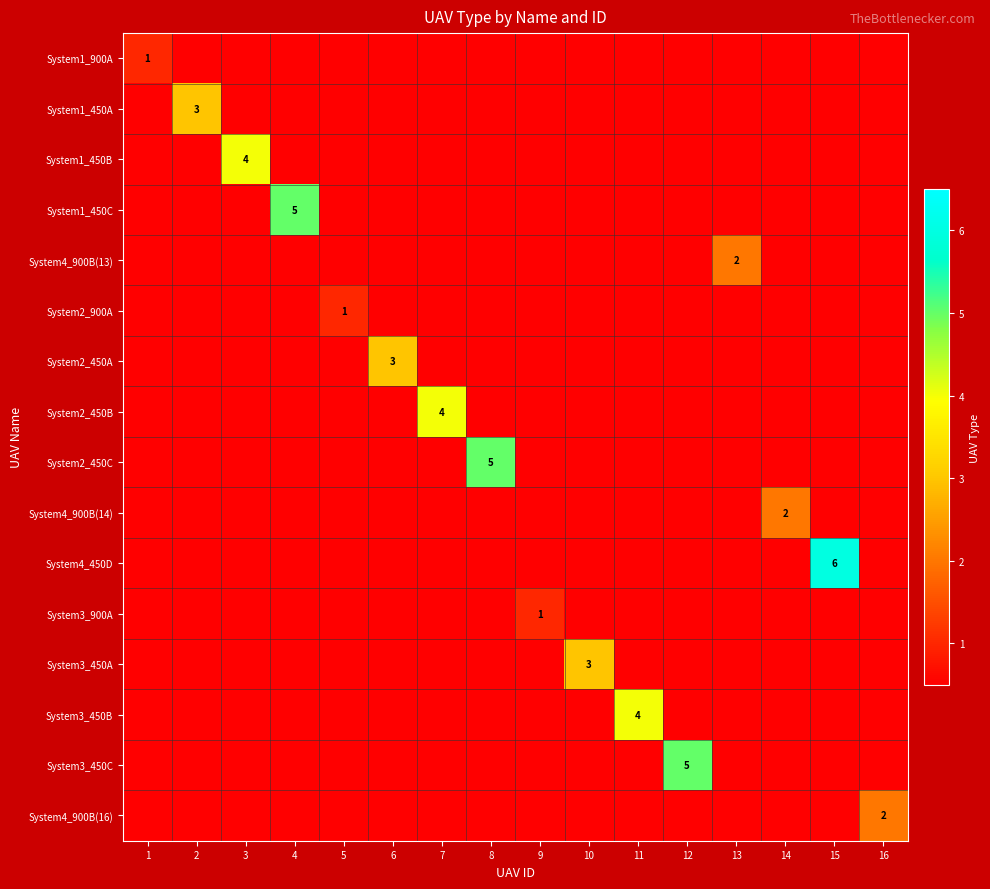

What is the difference between the highest and lowest values at 5?

0.5